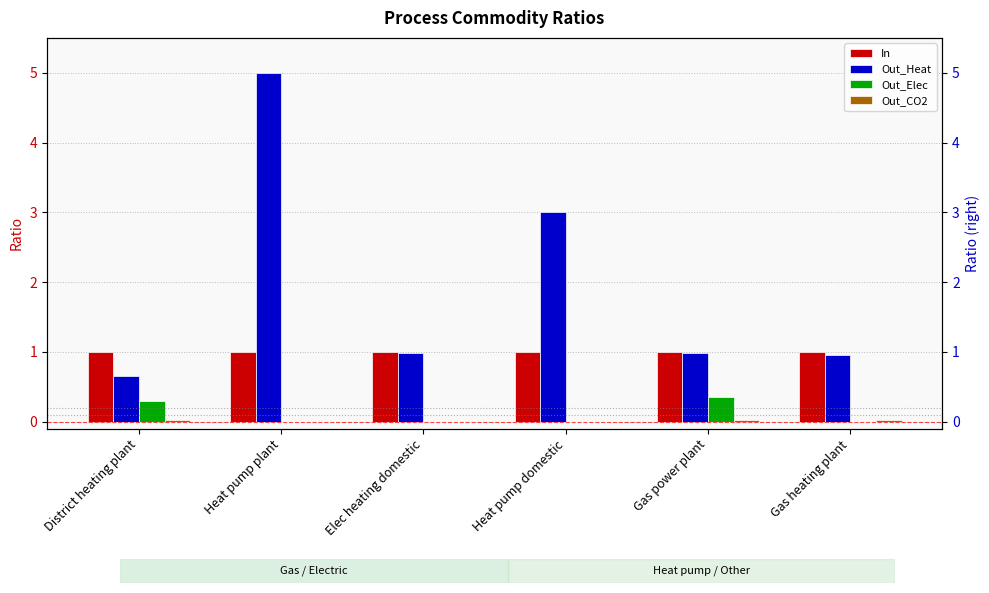

What position from the right is Gas heating plant?

1